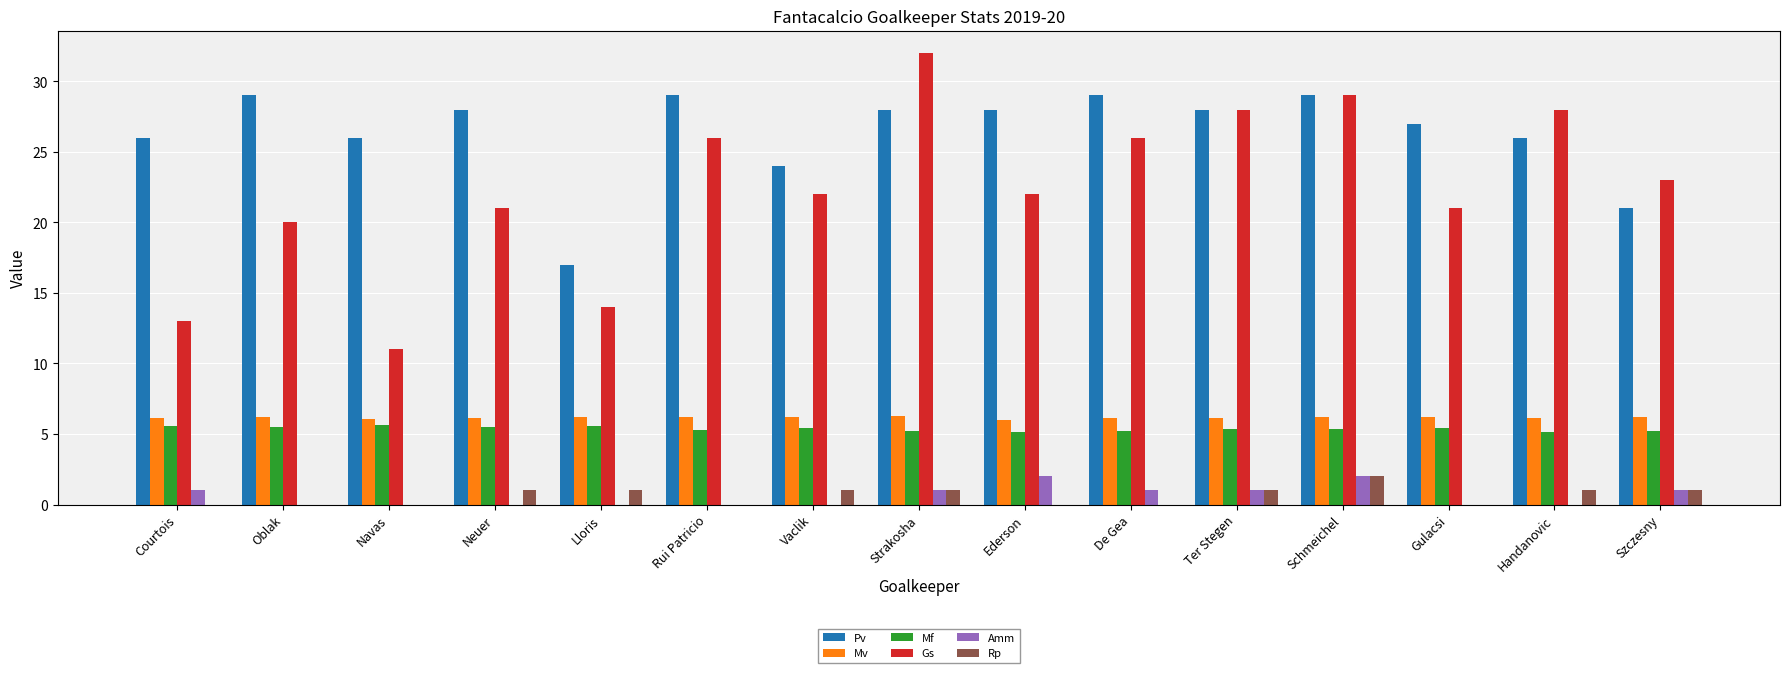

Which series changed the most between Navas and Strakosha?

Gs